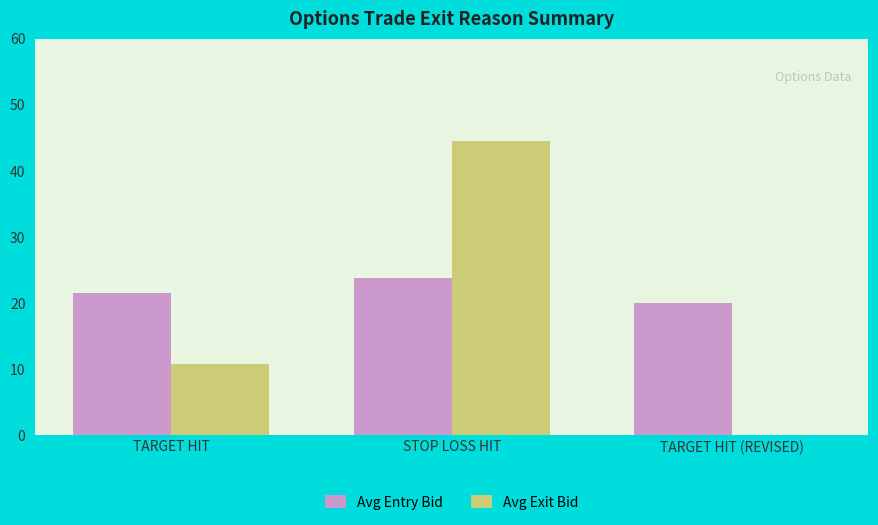

Is the value of Avg Exit Bid at TARGET HIT (REVISED) greater than the value of Avg Entry Bid at TARGET HIT?

No